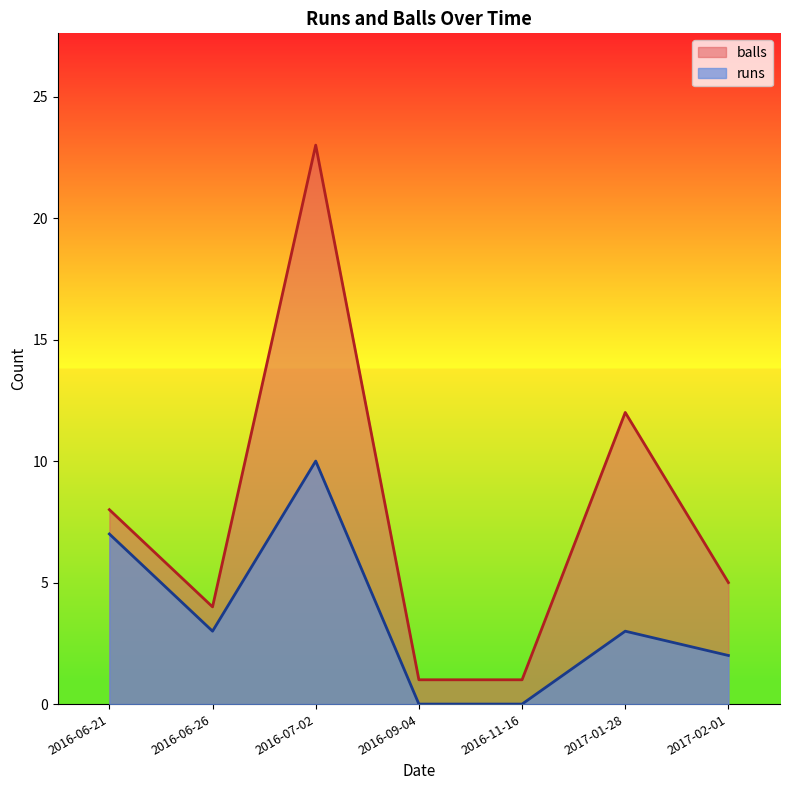

What is the highest value of the balls series?

23